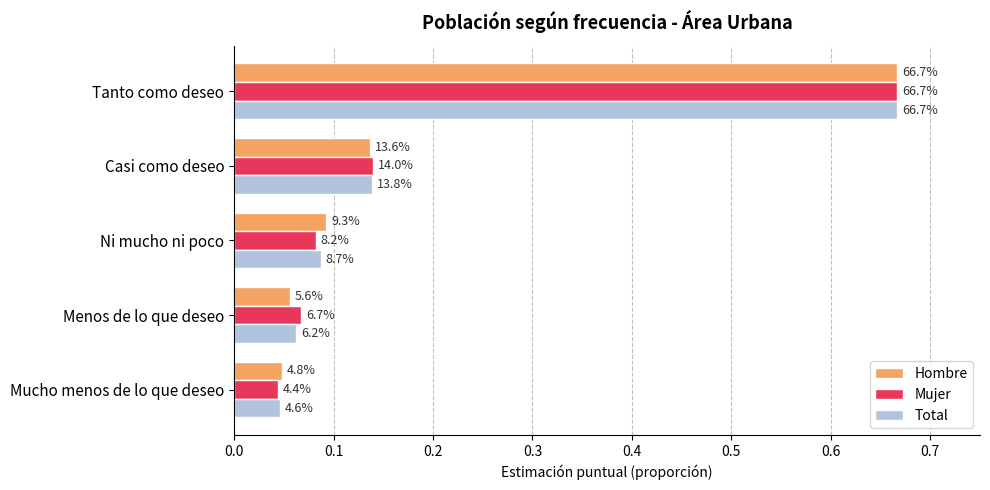

Reading left to right, what are all the values shown in this chart?

Hombre: 0.0	0.1	0.1	0.1	0.7
Mujer: 0.0	0.1	0.1	0.1	0.7
Total: 0.0	0.1	0.1	0.1	0.7